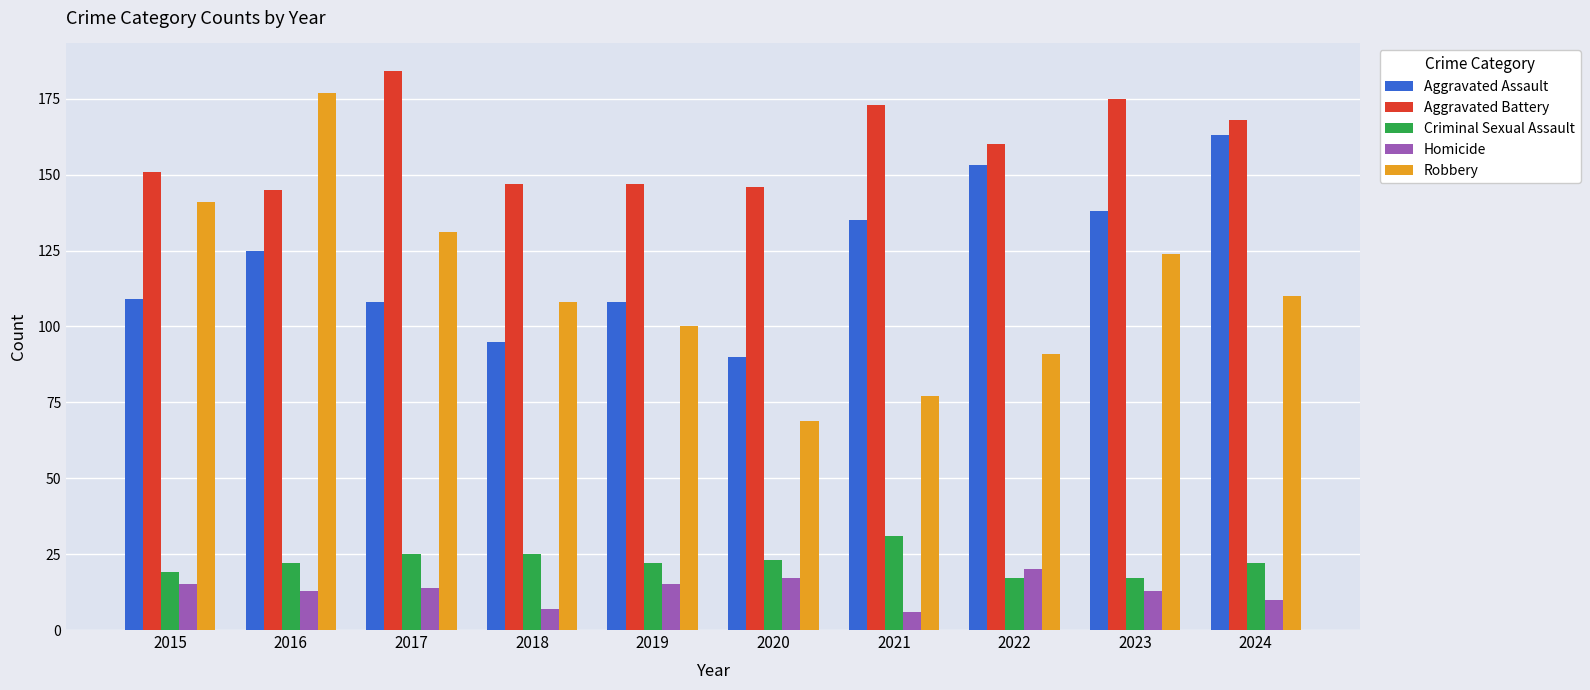

The value of Aggravated Battery at 2016 is 145. True or false?

True